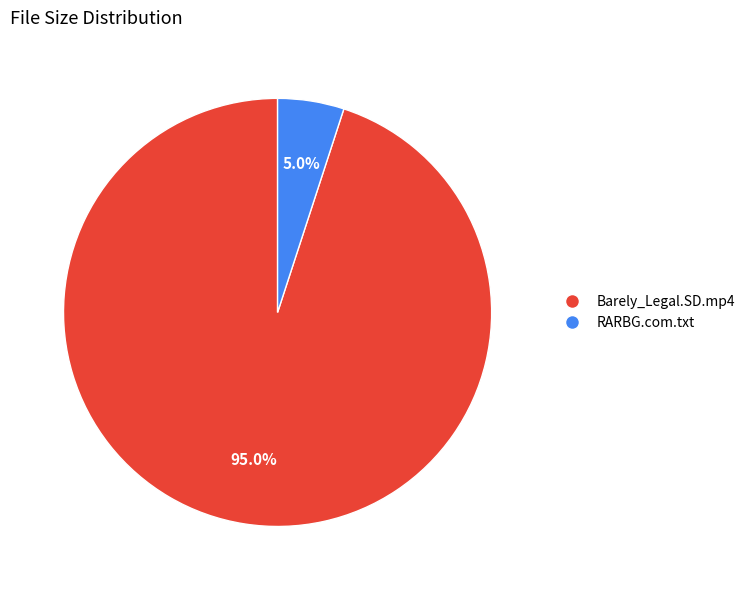

Combined, do Barely_Legal.SD.mp4 and RARBG.com.txt account for over 50%?

Yes